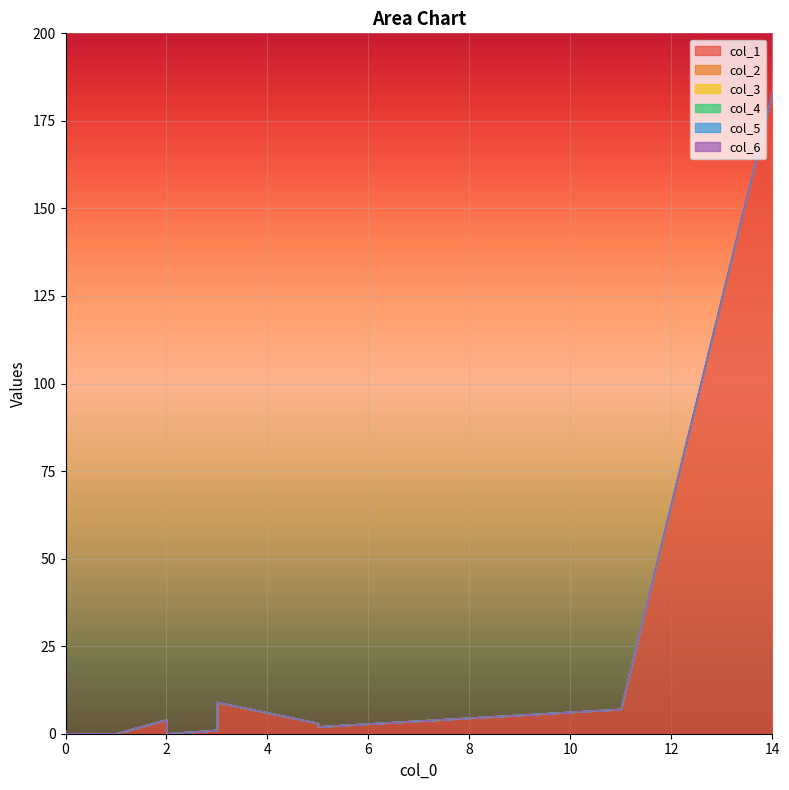

Which series has the largest total across all categories?

col_1